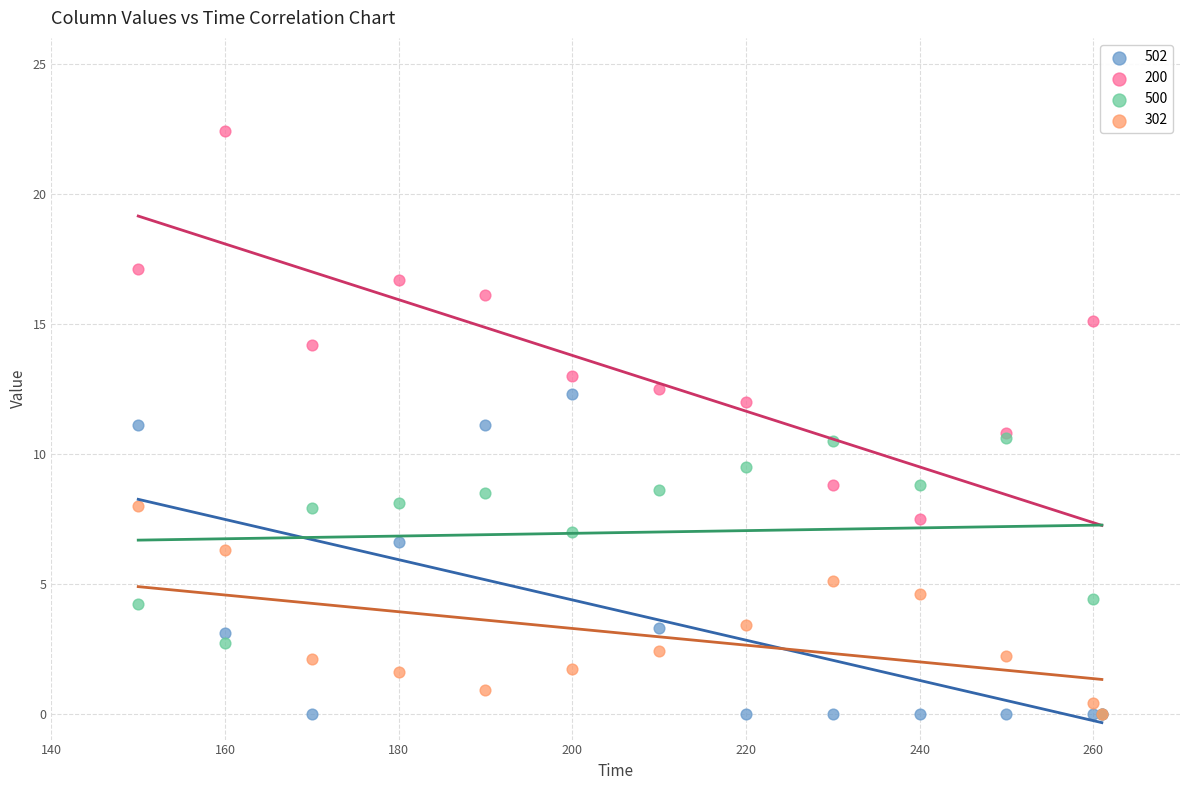

In the 502 series, what Y value is closest to 6?

6.6